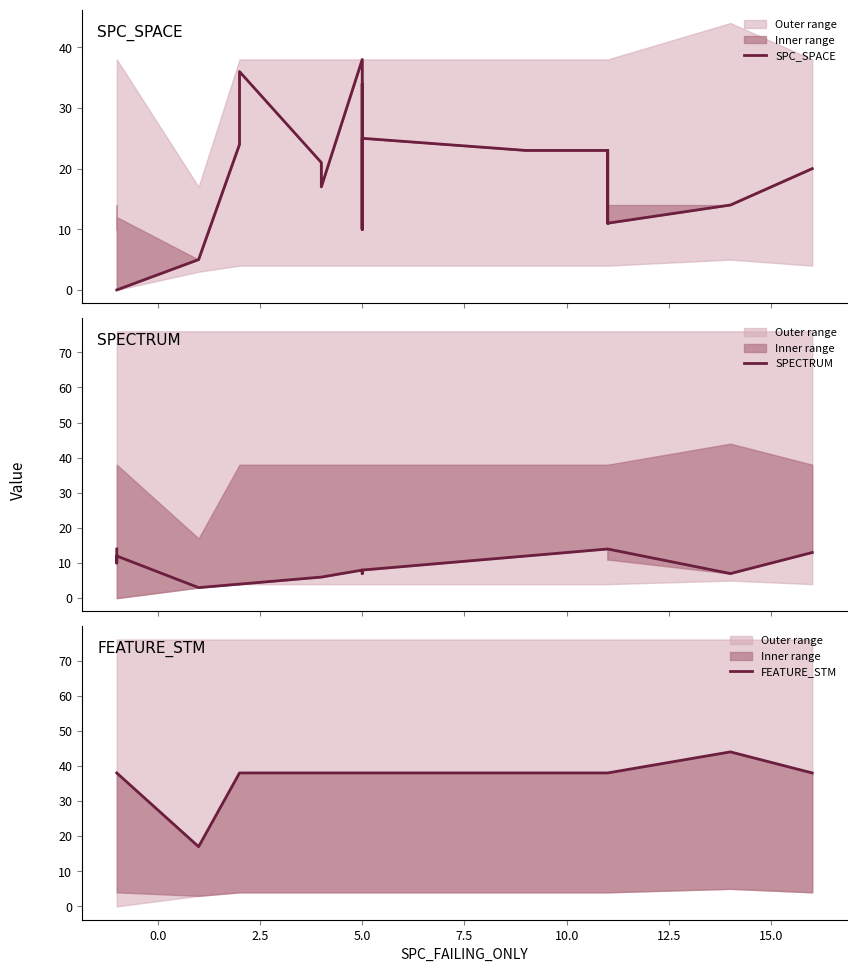

At how many categories does at least one series exceed 41?

1